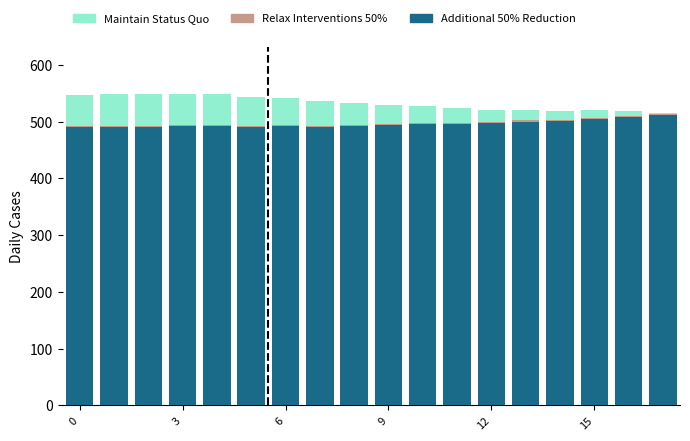

Count the number of categories in the chart.

18